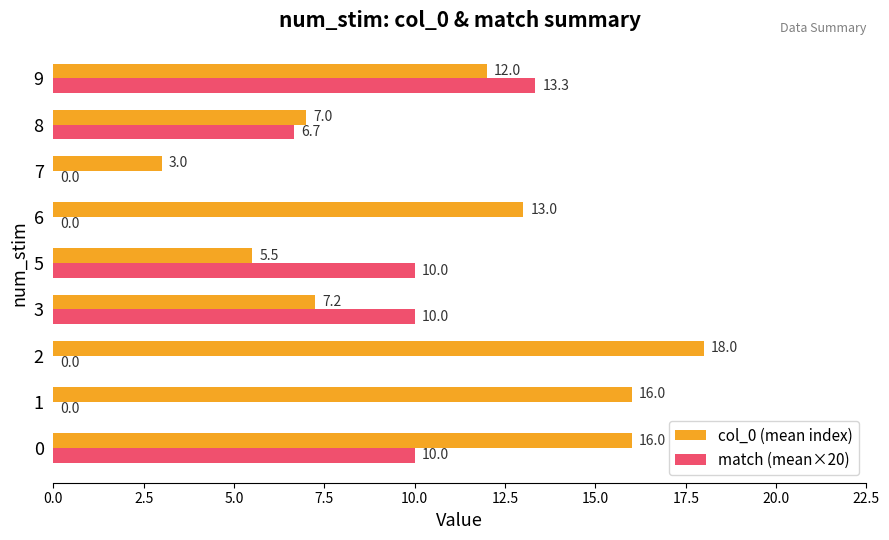

Which series has the largest total across all categories?

col_0 (mean index)